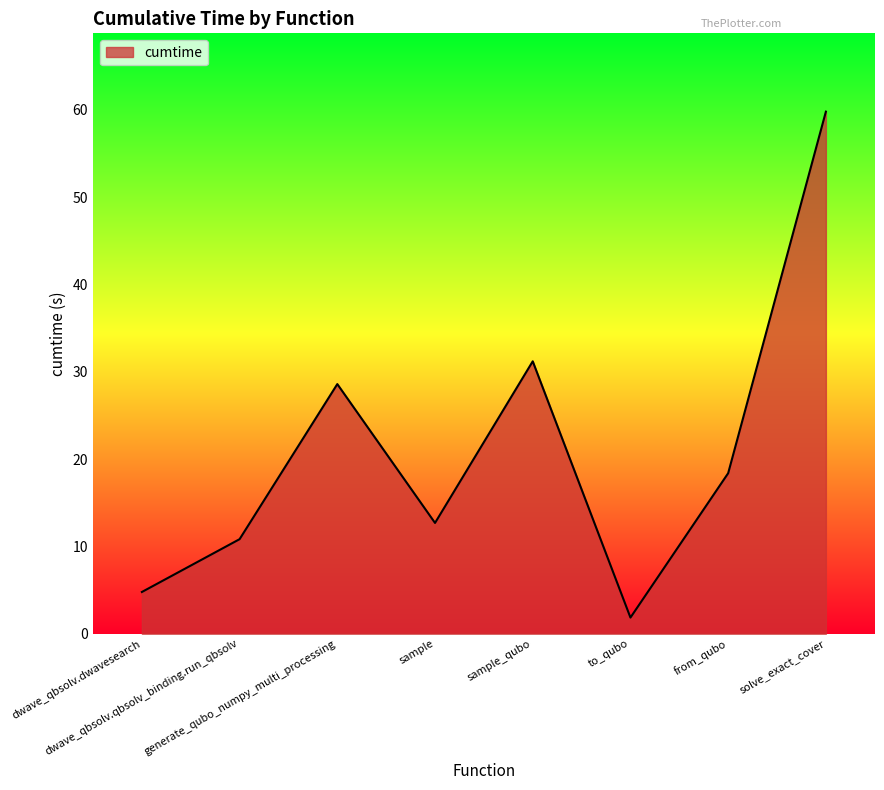

Reading left to right, what are all the values shown in this chart?

4.8	10.8	28.6	12.7	31.2	1.9	18.4	59.8